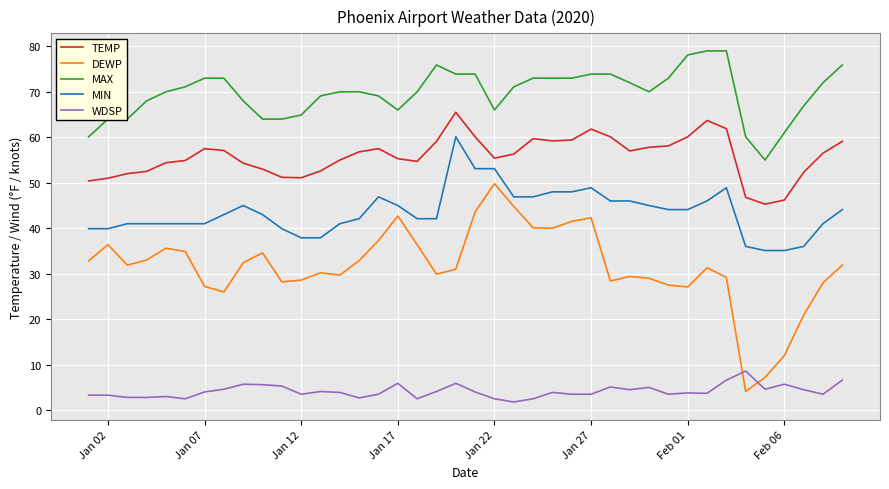

True or false: WDSP and TEMP intersect in this chart.

False